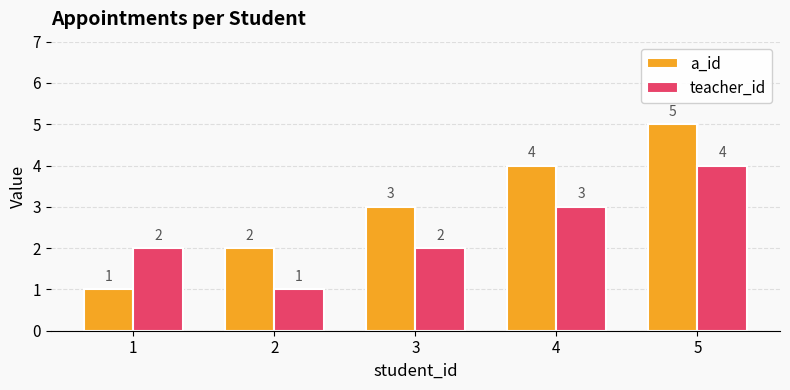

Reading right to left, transcribe all the data shown in this chart.

a_id: 5	4	3	2	1
teacher_id: 4	3	2	1	2